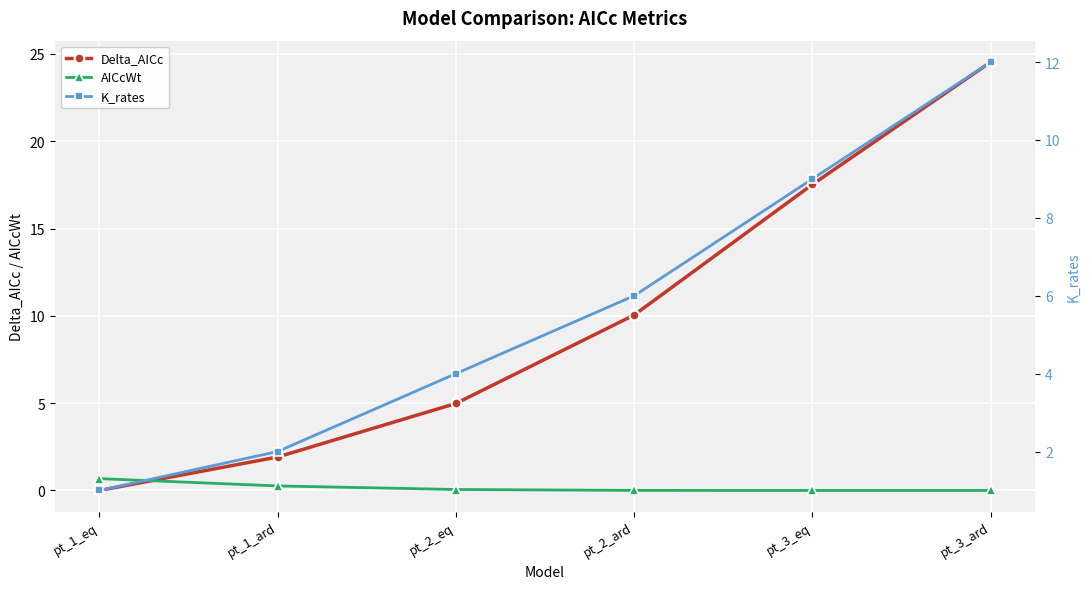

Reading left to right, transcribe all the data shown in this chart.

Delta_AICc: 0.0	1.9	5.0	10.0	17.5	24.5
AICcWt: 0.7	0.3	0.1	0.0	0.0	0.0
K_rates: 1.0	2.0	4.0	6.0	9.0	12.0